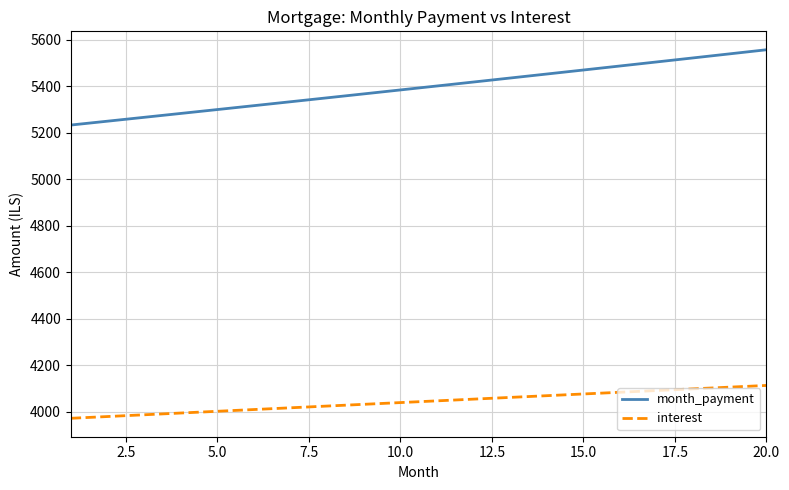

List the series in order of their peak value, lowest first.

interest, month_payment